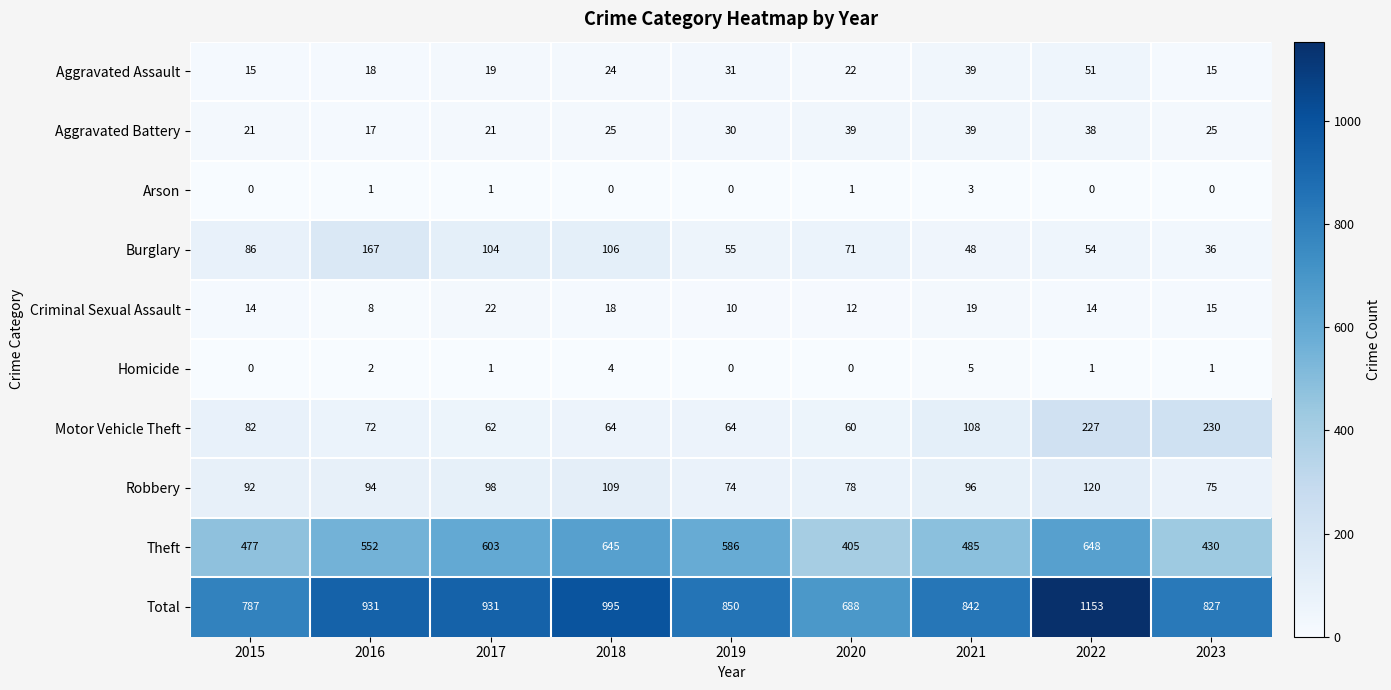

True or false: Aggravated Battery has a value of 39 at 2020.

True